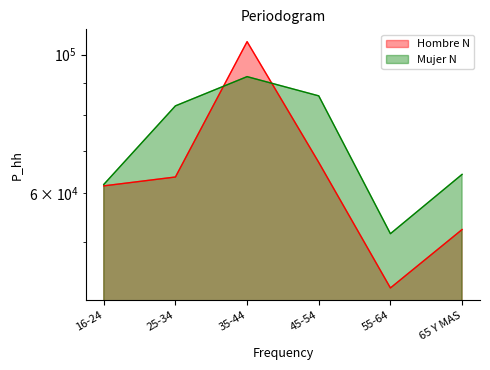

Which series ends up on top after the final intersection of Mujer N and Hombre N?

Mujer N